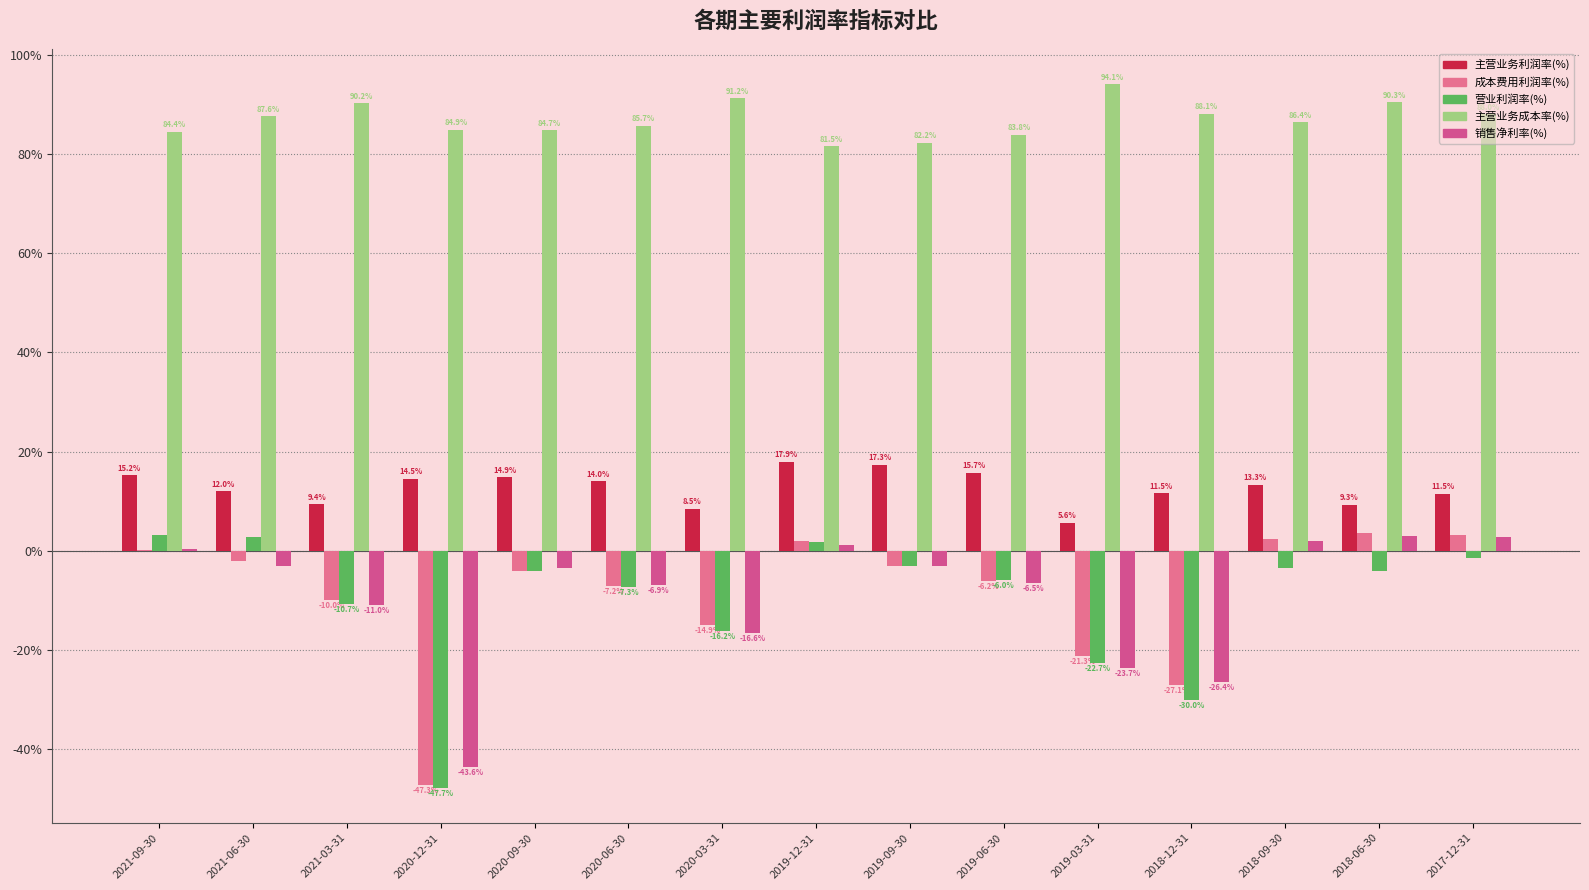

How many groups of bars are there?

15